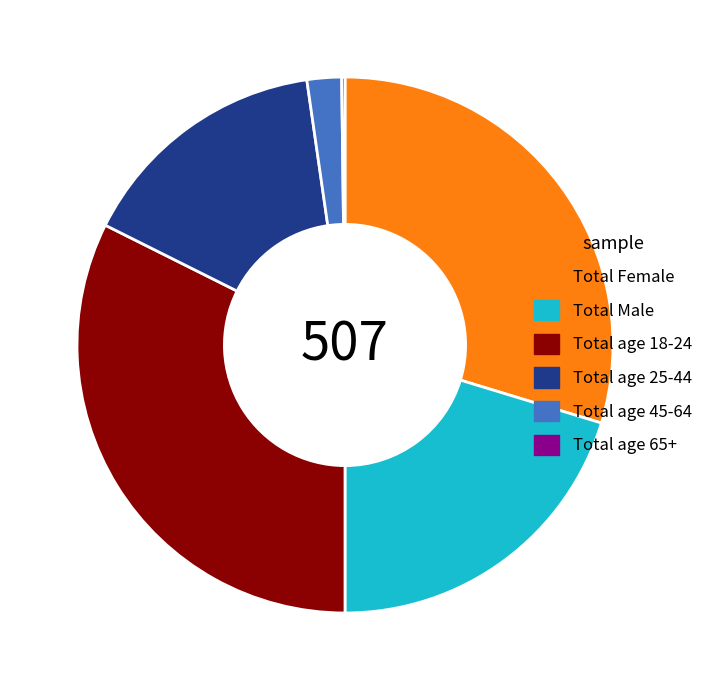

Is the sum of Total age 18-24 and Total Male greater than half?

Yes